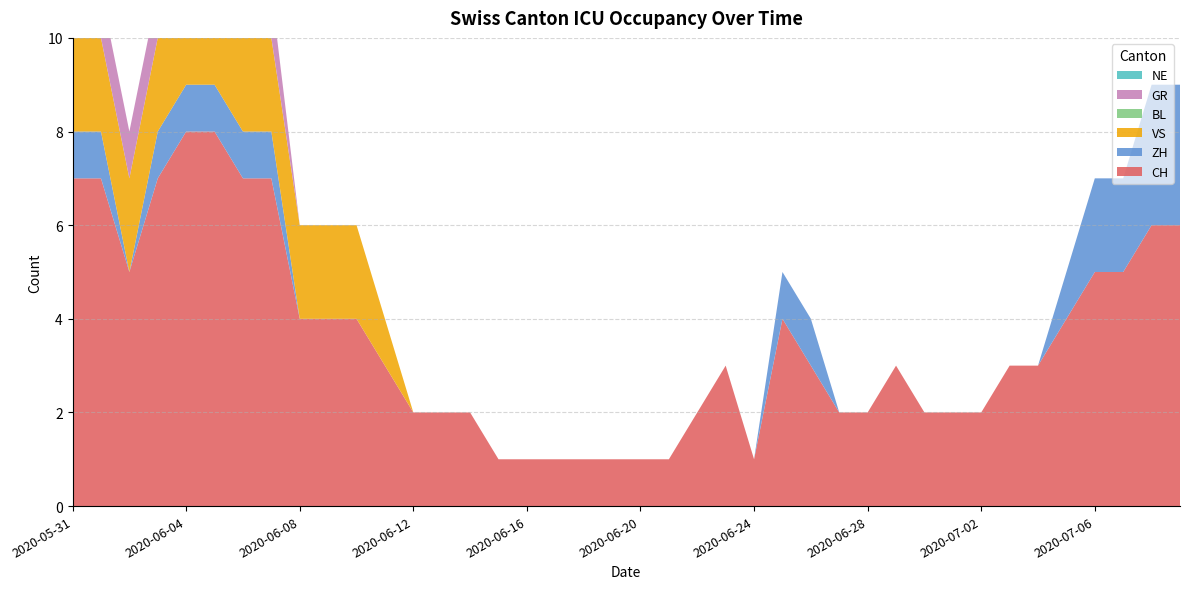

Reading right to left, list all the values displayed in this chart.

CH: 2020-07-09=6	2020-07-08=6	2020-07-07=5	2020-07-06=5	2020-07-05=4	2020-07-04=3	2020-07-03=3	2020-07-02=2	2020-07-01=2	2020-06-30=2	2020-06-29=3	2020-06-28=2	2020-06-27=2	2020-06-26=3	2020-06-25=4	2020-06-24=1	2020-06-23=3	2020-06-22=2	2020-06-21=1	2020-06-20=1	2020-06-19=1	2020-06-18=1	2020-06-17=1	2020-06-16=1	2020-06-15=1	2020-06-14=2	2020-06-13=2	2020-06-12=2	2020-06-11=3	2020-06-10=4	2020-06-09=4	2020-06-08=4	2020-06-07=7	2020-06-06=7	2020-06-05=8	2020-06-04=8	2020-06-03=7	2020-06-02=5	2020-06-01=7	2020-05-31=7
ZH: 2020-07-09=3	2020-07-08=3	2020-07-07=2	2020-07-06=2	2020-07-05=1	2020-07-04=0	2020-07-03=0	2020-07-02=0	2020-07-01=0	2020-06-30=0	2020-06-29=0	2020-06-28=0	2020-06-27=0	2020-06-26=1	2020-06-25=1	2020-06-24=0	2020-06-23=0	2020-06-22=0	2020-06-21=0	2020-06-20=0	2020-06-19=0	2020-06-18=0	2020-06-17=0	2020-06-16=0	2020-06-15=0	2020-06-14=0	2020-06-13=0	2020-06-12=0	2020-06-11=0	2020-06-10=0	2020-06-09=0	2020-06-08=0	2020-06-07=1	2020-06-06=1	2020-06-05=1	2020-06-04=1	2020-06-03=1	2020-06-02=0	2020-06-01=1	2020-05-31=1
VS: 2020-07-09=0	2020-07-08=0	2020-07-07=0	2020-07-06=0	2020-07-05=0	2020-07-04=0	2020-07-03=0	2020-07-02=0	2020-07-01=0	2020-06-30=0	2020-06-29=0	2020-06-28=0	2020-06-27=0	2020-06-26=0	2020-06-25=0	2020-06-24=0	2020-06-23=0	2020-06-22=0	2020-06-21=0	2020-06-20=0	2020-06-19=0	2020-06-18=0	2020-06-17=0	2020-06-16=0	2020-06-15=0	2020-06-14=0	2020-06-13=0	2020-06-12=0	2020-06-11=1	2020-06-10=2	2020-06-09=2	2020-06-08=2	2020-06-07=2	2020-06-06=2	2020-06-05=2	2020-06-04=2	2020-06-03=2	2020-06-02=2	2020-06-01=2	2020-05-31=2
BL: 2020-07-09=0	2020-07-08=0	2020-07-07=0	2020-07-06=0	2020-07-05=0	2020-07-04=0	2020-07-03=0	2020-07-02=0	2020-07-01=0	2020-06-30=0	2020-06-29=0	2020-06-28=0	2020-06-27=0	2020-06-26=0	2020-06-25=0	2020-06-24=0	2020-06-23=0	2020-06-22=0	2020-06-21=0	2020-06-20=0	2020-06-19=0	2020-06-18=0	2020-06-17=0	2020-06-16=0	2020-06-15=0	2020-06-14=0	2020-06-13=0	2020-06-12=0	2020-06-11=0	2020-06-10=0	2020-06-09=0	2020-06-08=0	2020-06-07=0	2020-06-06=0	2020-06-05=0	2020-06-04=0	2020-06-03=0	2020-06-02=0	2020-06-01=0	2020-05-31=0
GR: 2020-07-09=0	2020-07-08=0	2020-07-07=0	2020-07-06=0	2020-07-05=0	2020-07-04=0	2020-07-03=0	2020-07-02=0	2020-07-01=0	2020-06-30=0	2020-06-29=0	2020-06-28=0	2020-06-27=0	2020-06-26=0	2020-06-25=0	2020-06-24=0	2020-06-23=0	2020-06-22=0	2020-06-21=0	2020-06-20=0	2020-06-19=0	2020-06-18=0	2020-06-17=0	2020-06-16=0	2020-06-15=0	2020-06-14=0	2020-06-13=0	2020-06-12=0	2020-06-11=0	2020-06-10=0	2020-06-09=0	2020-06-08=0	2020-06-07=1	2020-06-06=1	2020-06-05=1	2020-06-04=1	2020-06-03=1	2020-06-02=1	2020-06-01=1	2020-05-31=1
NE: 2020-07-09=0	2020-07-08=0	2020-07-07=0	2020-07-06=0	2020-07-05=0	2020-07-04=0	2020-07-03=0	2020-07-02=0	2020-07-01=0	2020-06-30=0	2020-06-29=0	2020-06-28=0	2020-06-27=0	2020-06-26=0	2020-06-25=0	2020-06-24=0	2020-06-23=0	2020-06-22=0	2020-06-21=0	2020-06-20=0	2020-06-19=0	2020-06-18=0	2020-06-17=0	2020-06-16=0	2020-06-15=0	2020-06-14=0	2020-06-13=0	2020-06-12=0	2020-06-11=0	2020-06-10=0	2020-06-09=0	2020-06-08=0	2020-06-07=0	2020-06-06=0	2020-06-05=0	2020-06-04=0	2020-06-03=0	2020-06-02=0	2020-06-01=0	2020-05-31=0